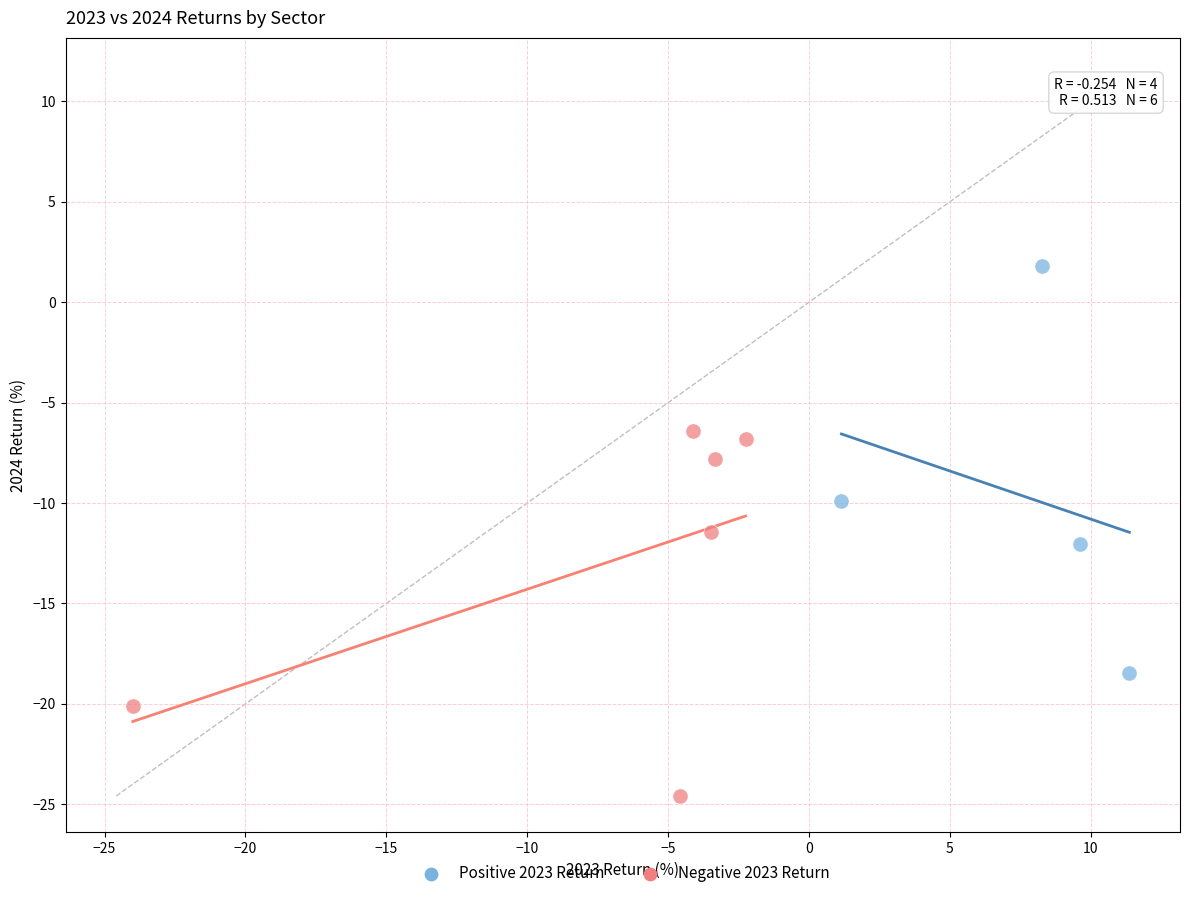

Which series contains the lowest Y value?

Negative 2023 Return